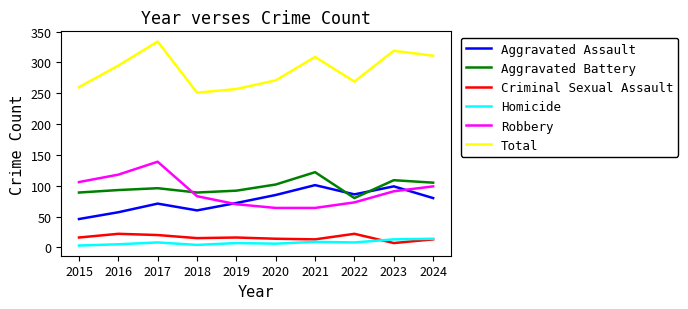

Between 2015 and 2016, which series saw the biggest shift?

Total